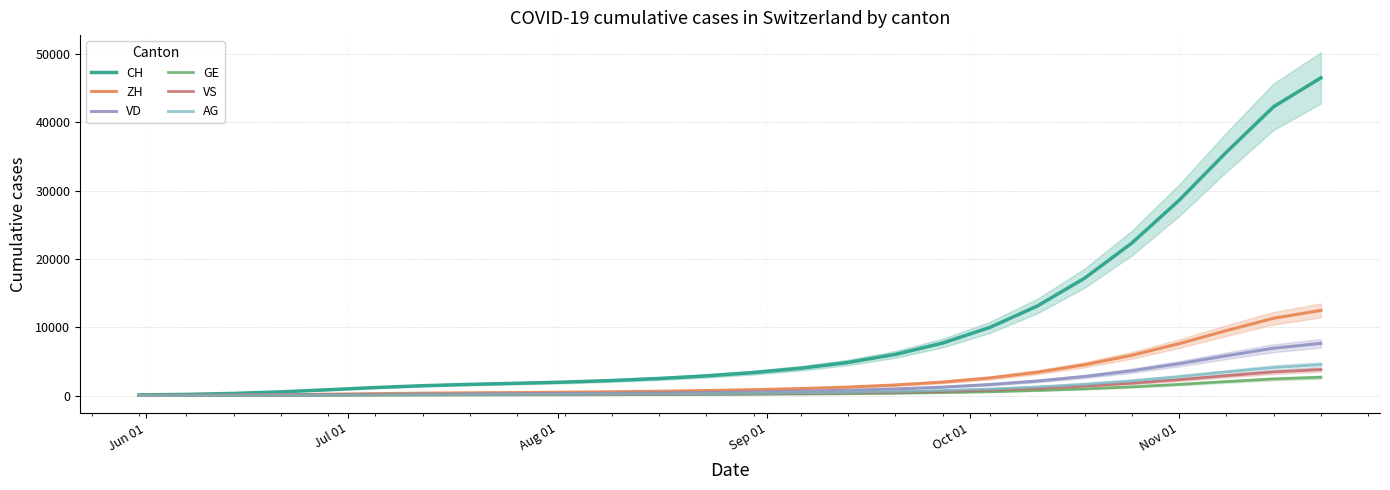

How many distinct data groups are displayed?

6